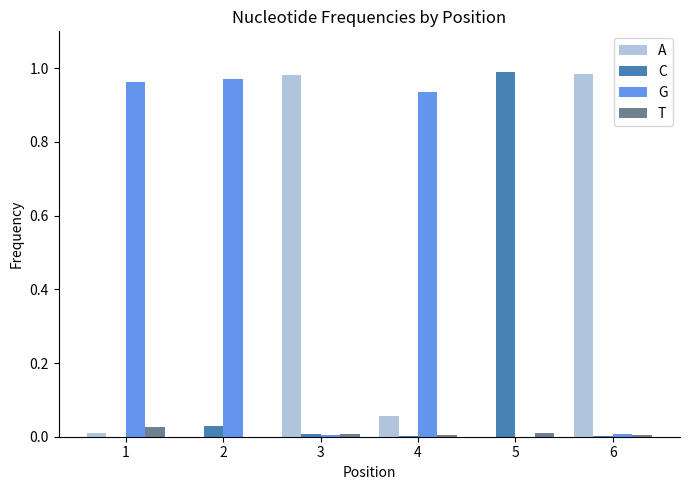

How many data points does each series have?

6